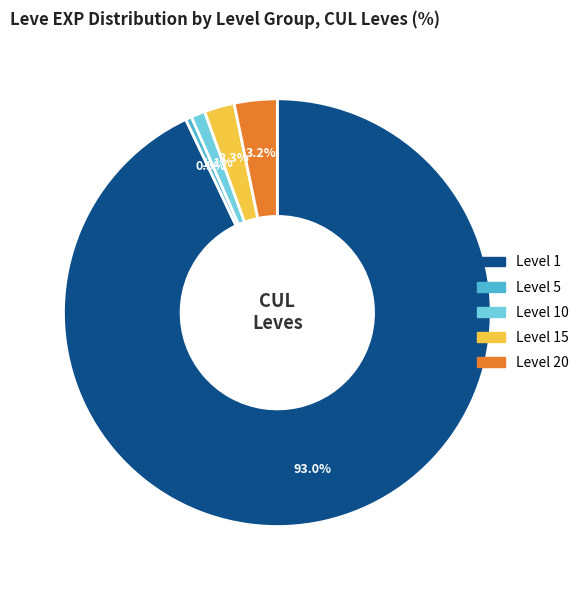

Is there a majority slice in this chart?

Yes